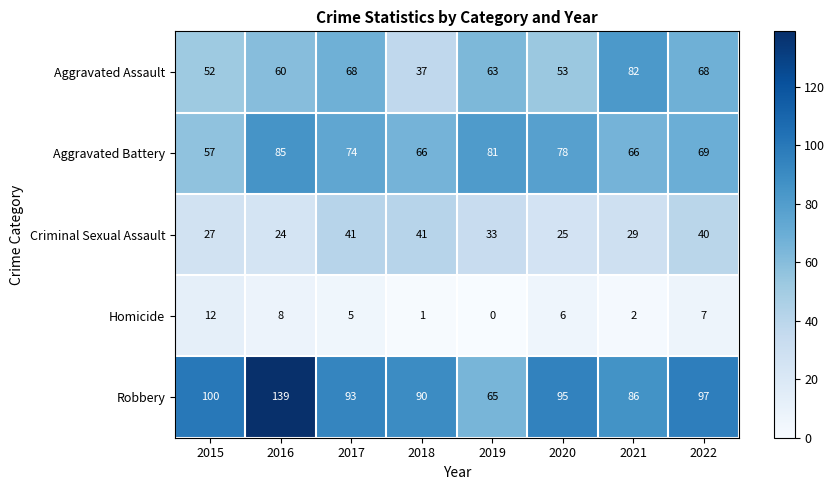

At 2016, list the series in order from smallest to largest.

Homicide, Criminal Sexual Assault, Aggravated Assault, Aggravated Battery, Robbery